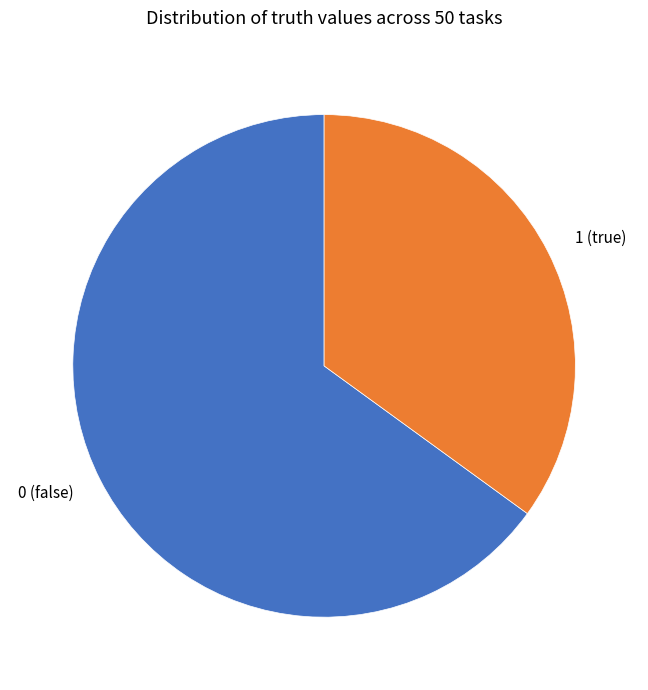

Rank the categories by value from highest to lowest.

0 (false), 1 (true)